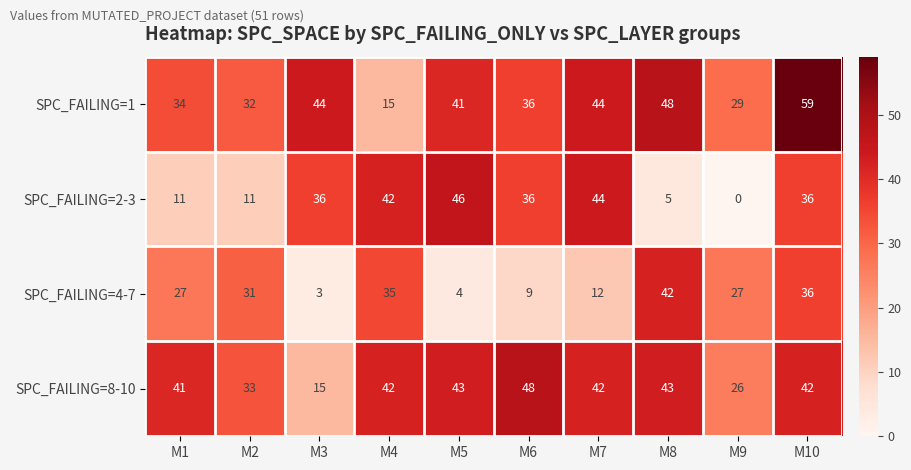

What is the difference between the SPC_FAILING=8-10 values at M9 and M3?

11